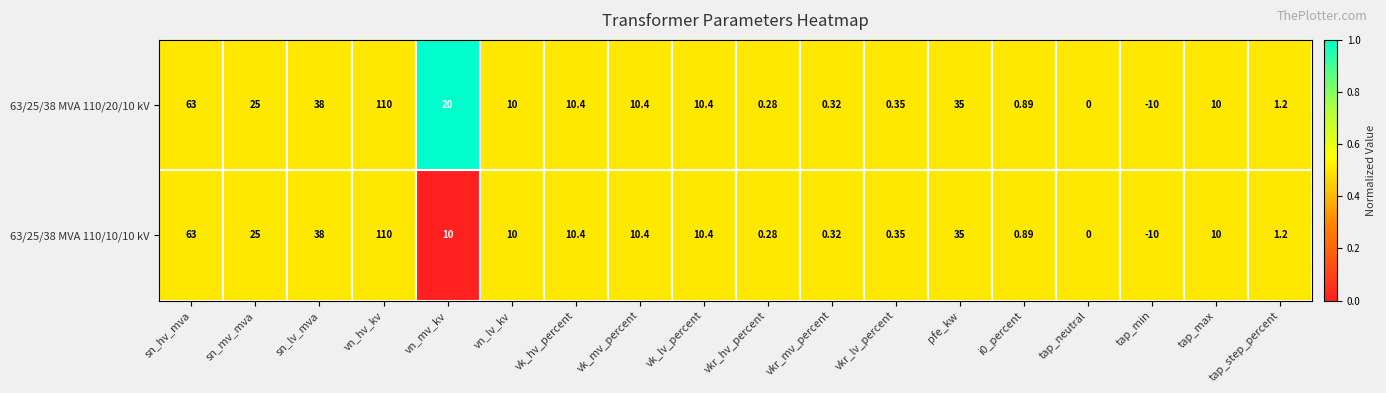

Which category has the highest value across all series?

vn_hv_kv